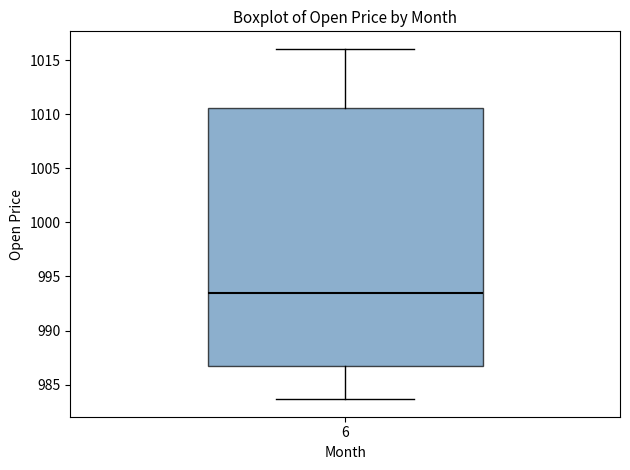

Read this box plot against the y-axis: the position of the median line, the range covered by the box, and the ends of both whiskers. The values are not printed on the chart, so give them approximately, as read against the axis.

median 993.5, box 987.0 to 1010.5, whiskers 983.5 to 1016.0